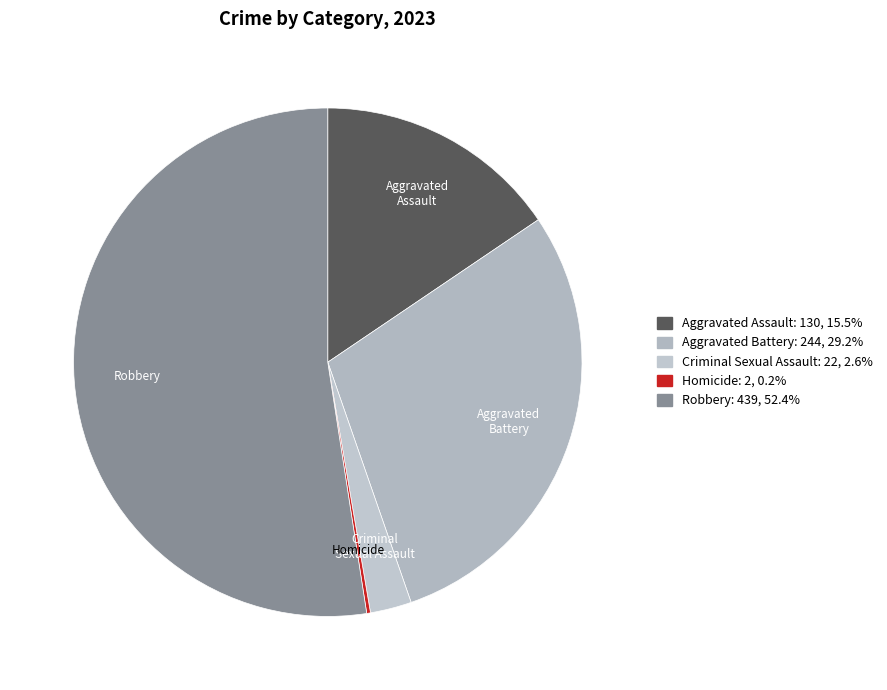

Which has a higher value, Aggravated Assault or Criminal Sexual Assault?

Aggravated Assault